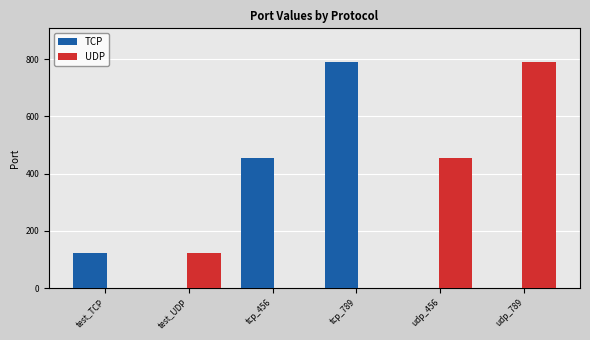

Is the value of TCP at tcp_456 greater than the value of UDP at test_UDP?

Yes